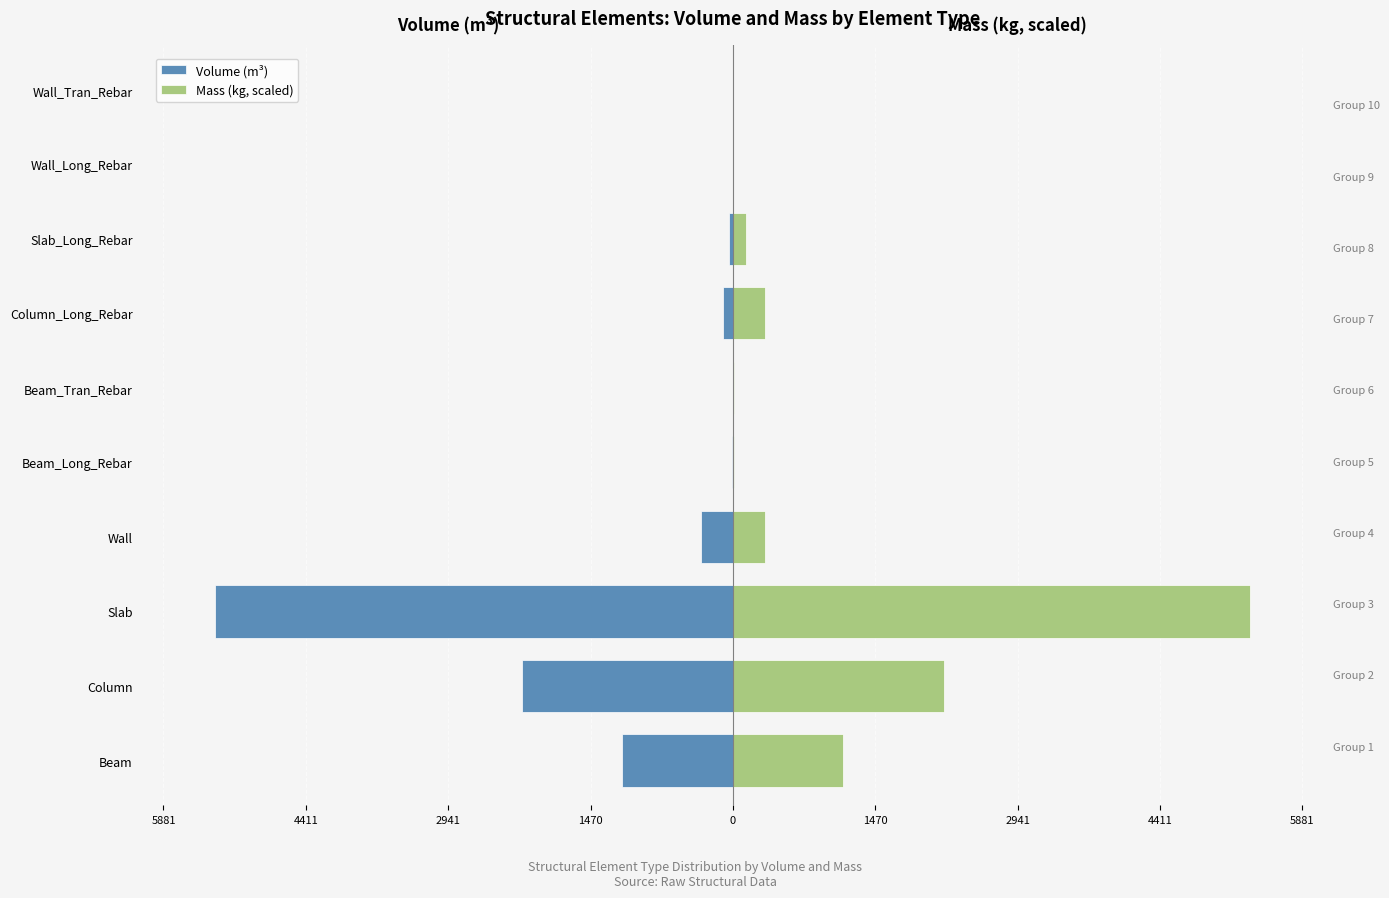

What is the maximum value for Mass (kg, scaled)?

5346.4